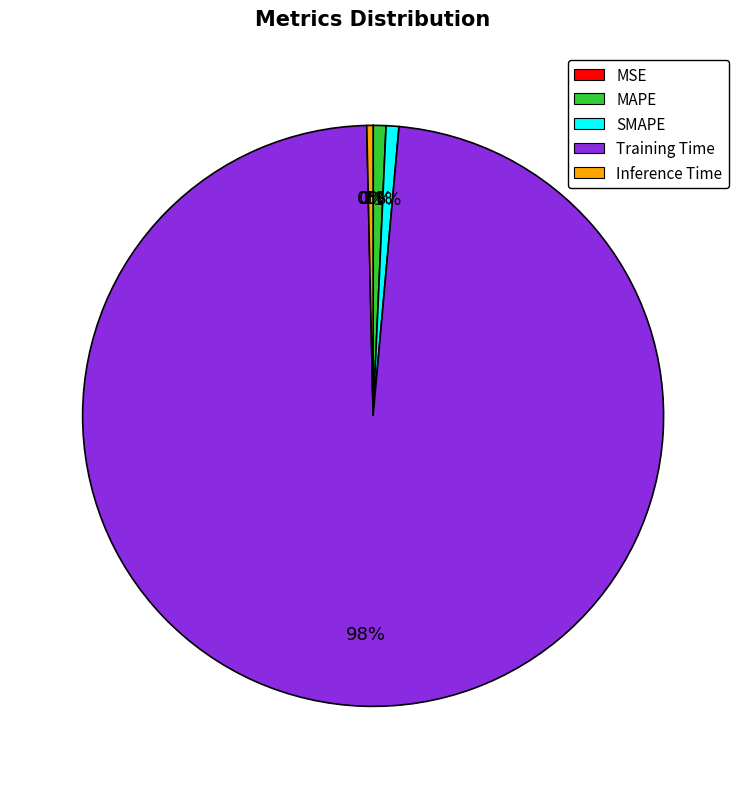

Do Inference Time and Training Time together represent more than half of the pie?

Yes